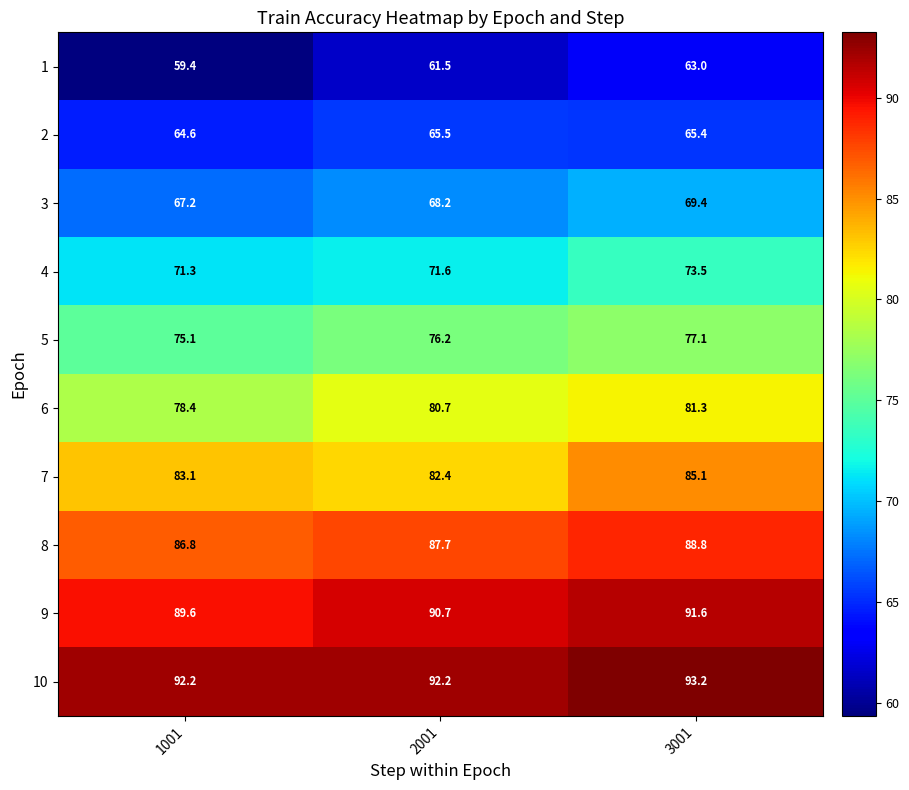

At how many categories does at least one series exceed 78?

3